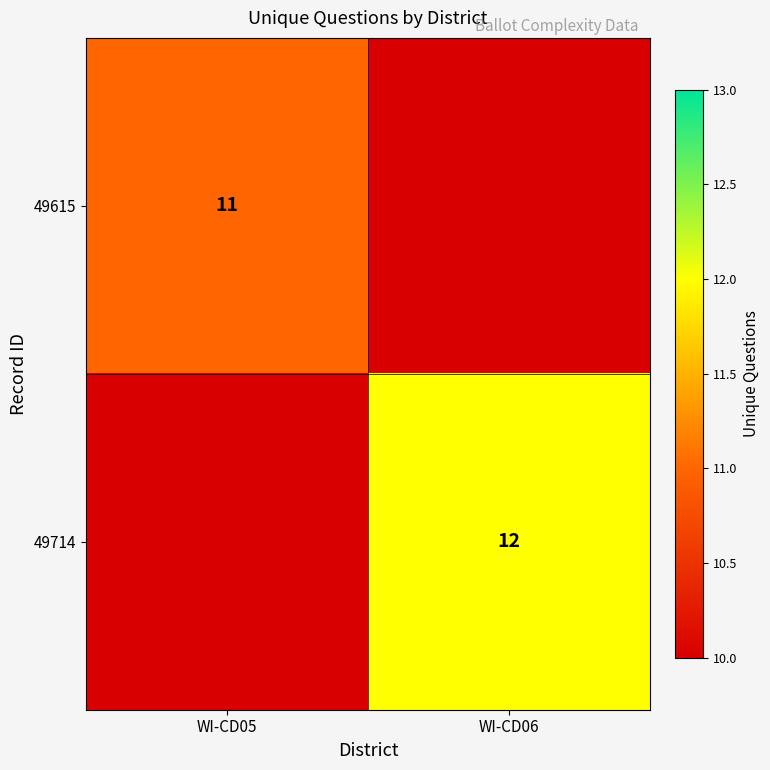

The 49714 series shows 12 at WI-CD06. True or false?

True